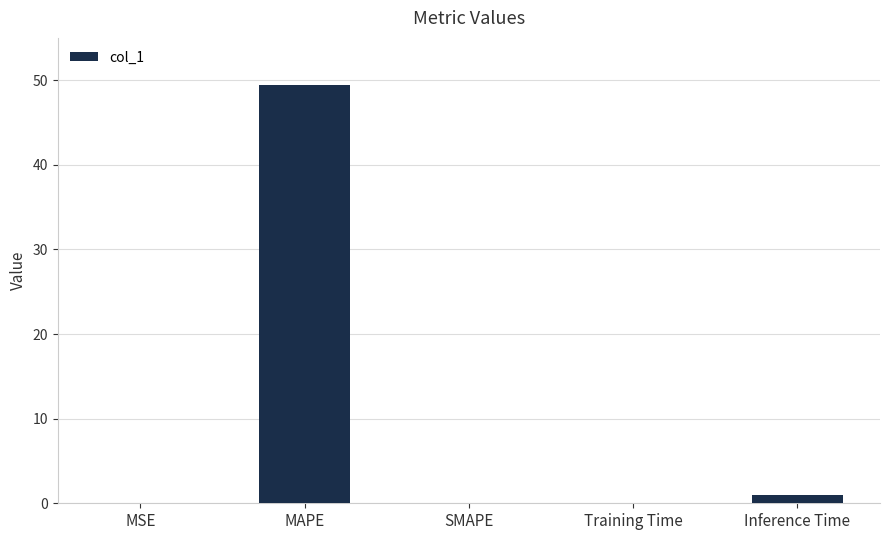

What is the sum of all values?

50.6